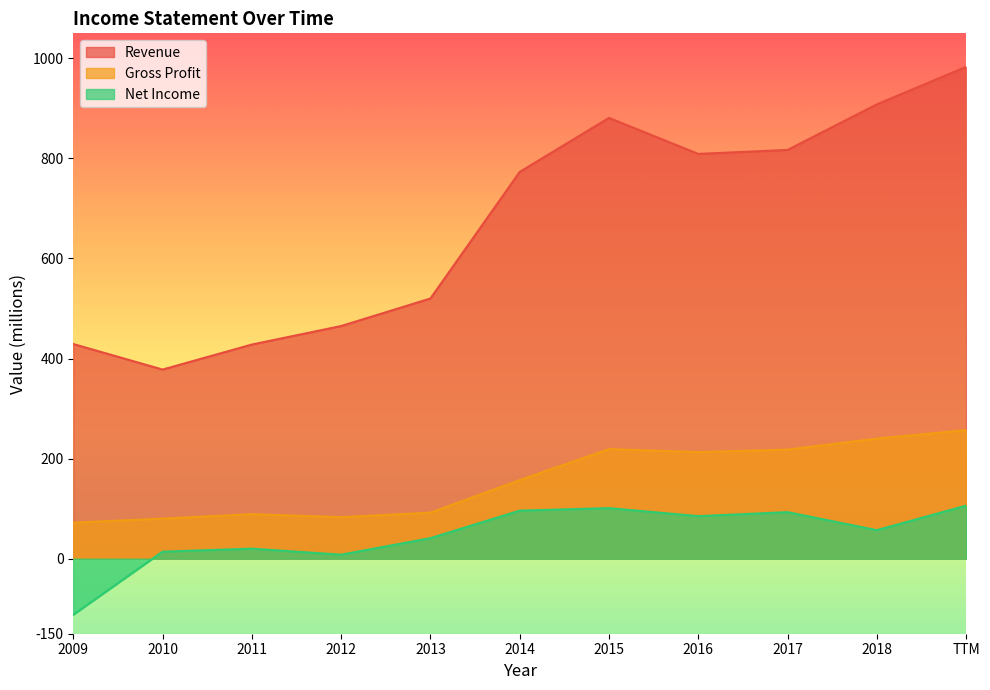

What is the label of the 7th point from the right?

2013